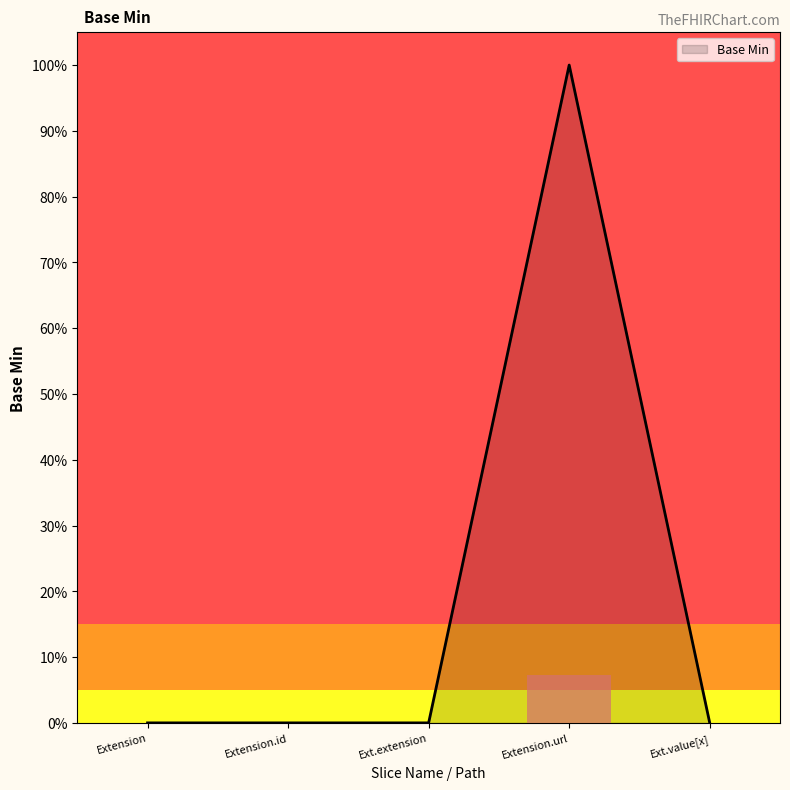

Reading left to right, list all the values displayed in this chart.

Extension=0	Extension.id=0	Ext.extension=0	Extension.url=1	Ext.value[x]=0